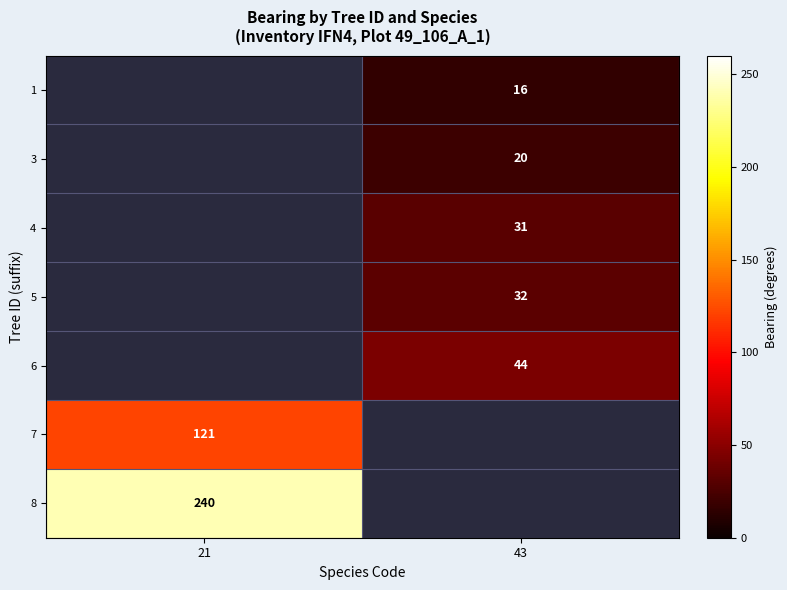

What is the greatest value displayed?

240.0